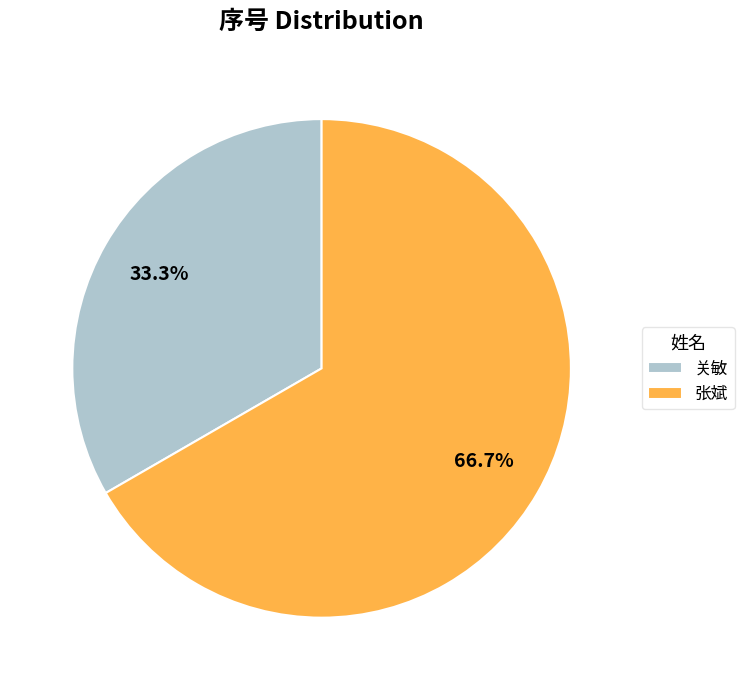

Is there a majority slice in this chart?

Yes